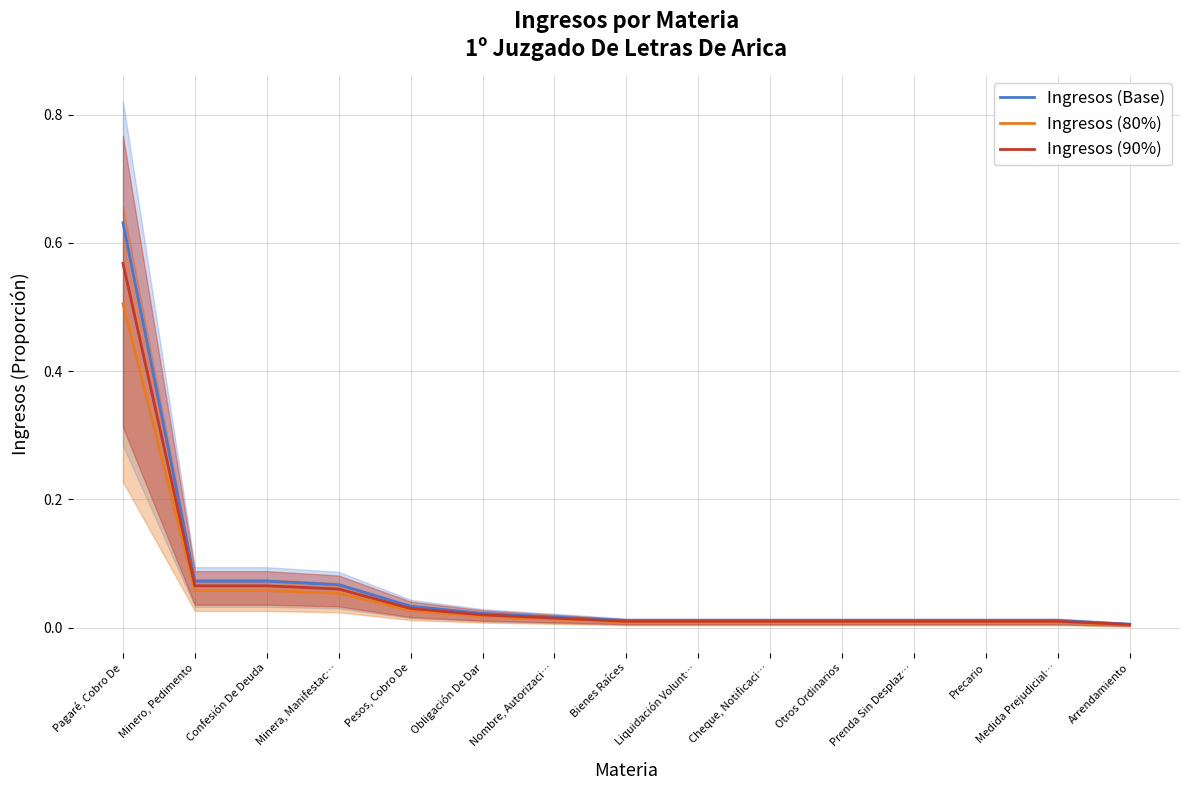

Reading left to right, list all the values displayed in this chart.

Ingresos (Base): Pagaré, Cobro De=0.6	Minero, Pedimento=0.1	Confesión De Deuda=0.1	Minera, Manifestac…=0.1	Pesos, Cobro De=0.0	Obligación De Dar=0.0	Nombre, Autorizaci…=0.0	Bienes Raíces=0.0	Liquidación Volunt…=0.0	Cheque, Notificaci…=0.0	Otros Ordinarios=0.0	Prenda Sin Desplaz…=0.0	Precario=0.0	Medida Prejudicial…=0.0	Arrendamiento=0.0
Ingresos (80%): Pagaré, Cobro De=0.5	Minero, Pedimento=0.1	Confesión De Deuda=0.1	Minera, Manifestac…=0.1	Pesos, Cobro De=0.0	Obligación De Dar=0.0	Nombre, Autorizaci…=0.0	Bienes Raíces=0.0	Liquidación Volunt…=0.0	Cheque, Notificaci…=0.0	Otros Ordinarios=0.0	Prenda Sin Desplaz…=0.0	Precario=0.0	Medida Prejudicial…=0.0	Arrendamiento=0.0
Ingresos (90%): Pagaré, Cobro De=0.6	Minero, Pedimento=0.1	Confesión De Deuda=0.1	Minera, Manifestac…=0.1	Pesos, Cobro De=0.0	Obligación De Dar=0.0	Nombre, Autorizaci…=0.0	Bienes Raíces=0.0	Liquidación Volunt…=0.0	Cheque, Notificaci…=0.0	Otros Ordinarios=0.0	Prenda Sin Desplaz…=0.0	Precario=0.0	Medida Prejudicial…=0.0	Arrendamiento=0.0